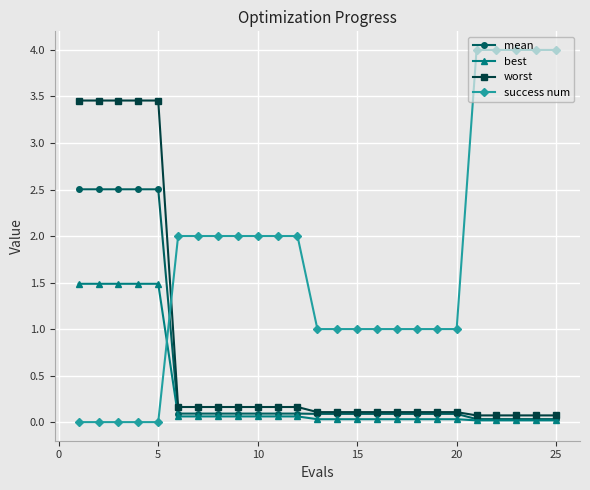

Which series ends up on top after the final intersection of worst and success num?

success num